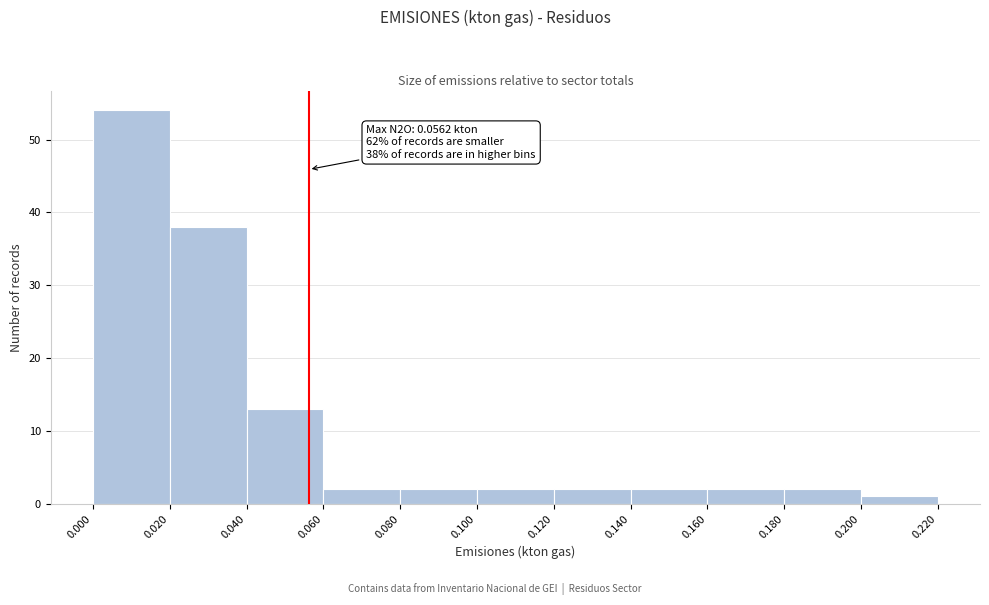

Which range on the x-axis has the tallest bar?

0.000 to 0.020